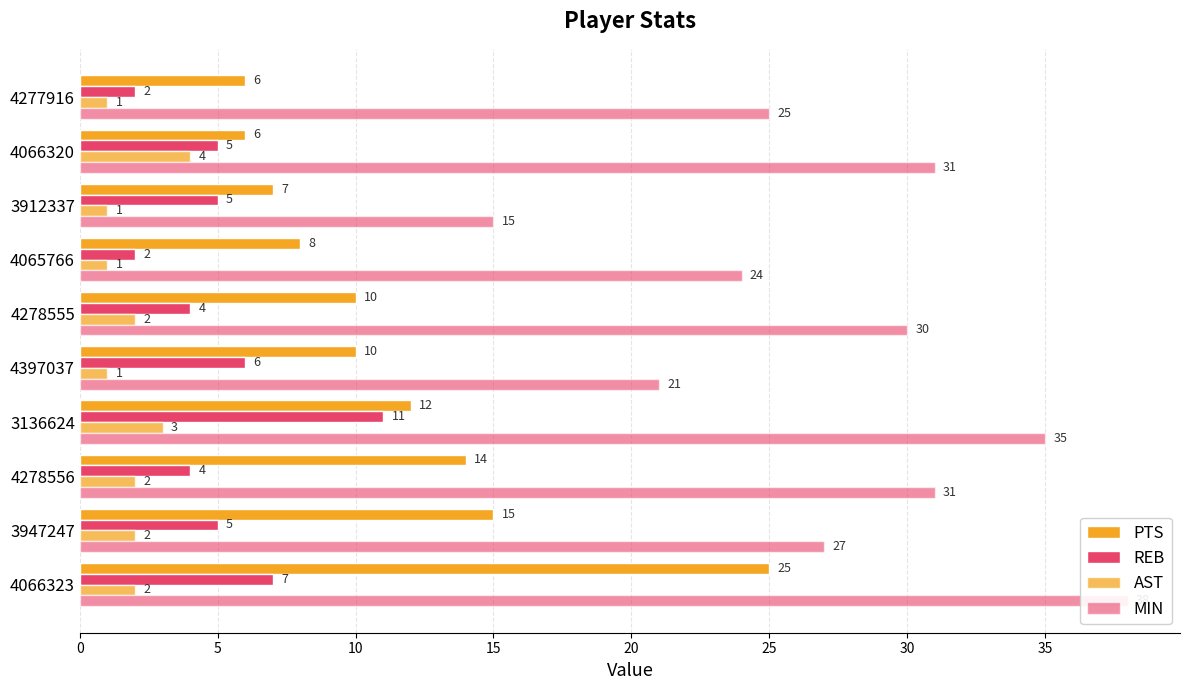

What is the difference between the second highest and minimum values in the MIN series?

20